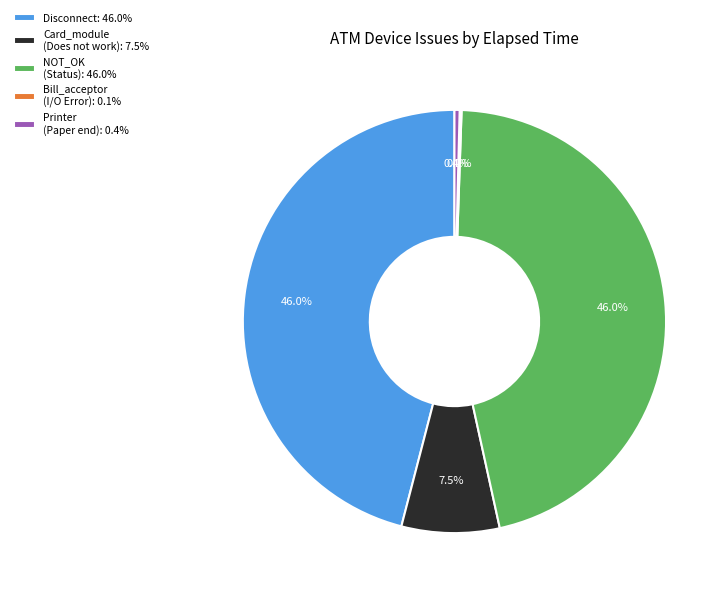

Which has a higher value, Card_module (Does not work): 7.5% or Printer (Paper end): 0.4%?

Card_module (Does not work): 7.5%